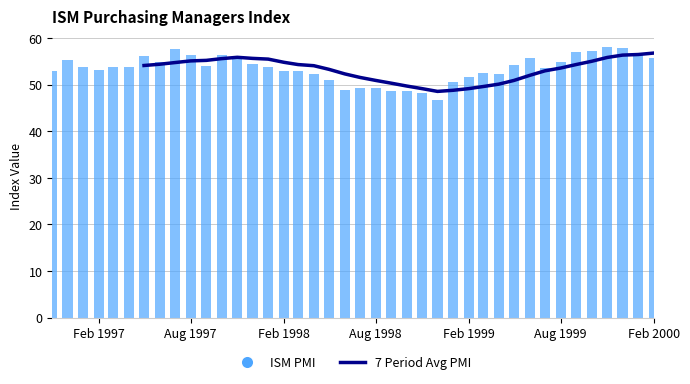

What are all the series names shown in the legend?

7 Period Avg PMI, ISM PMI